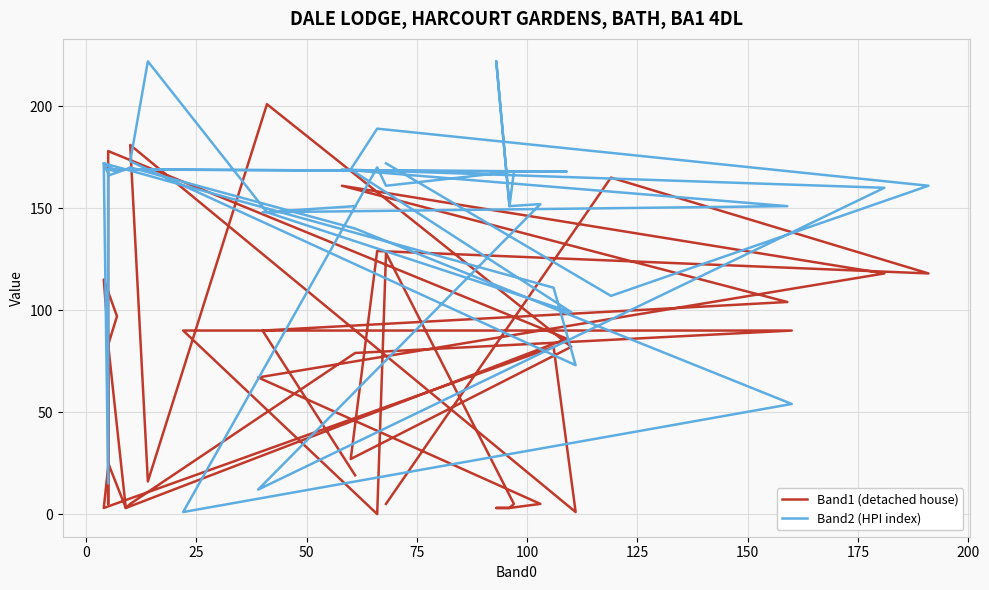

What is the label of the 32nd point from the right?

175